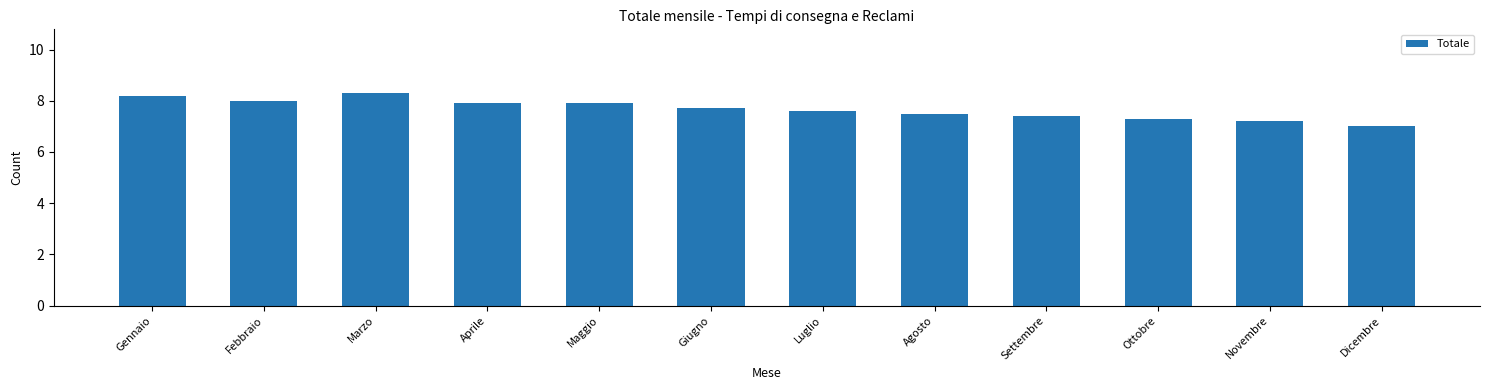

Reading left to right, transcribe all the data shown in this chart.

Gennaio=8.2	Febbraio=8.0	Marzo=8.3	Aprile=7.9	Maggio=7.9	Giugno=7.7	Luglio=7.6	Agosto=7.5	Settembre=7.4	Ottobre=7.3	Novembre=7.2	Dicembre=7.0